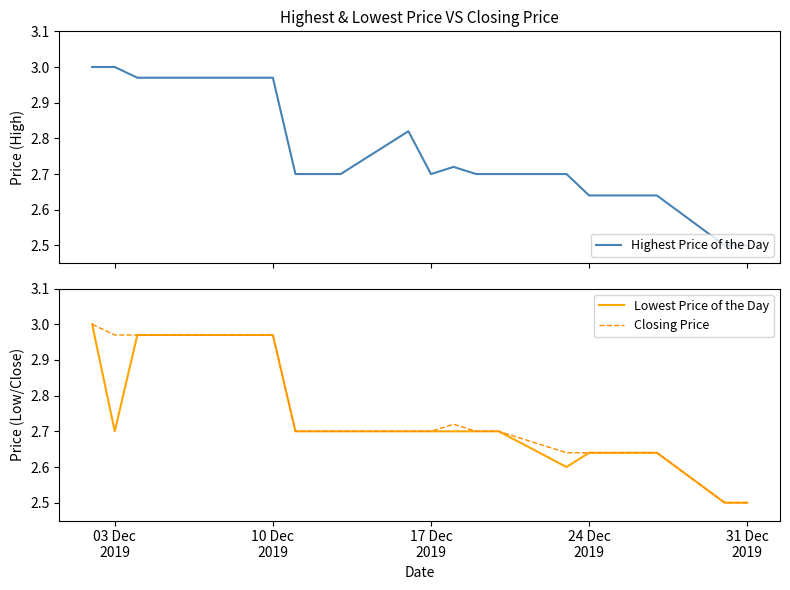

What is the lowest value of the Closing Price series?

2.5